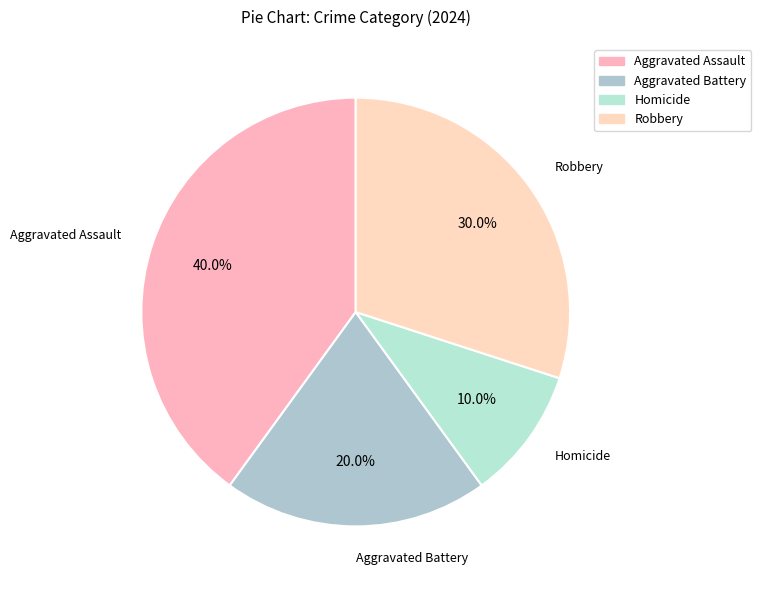

How many segments does this pie chart have?

4